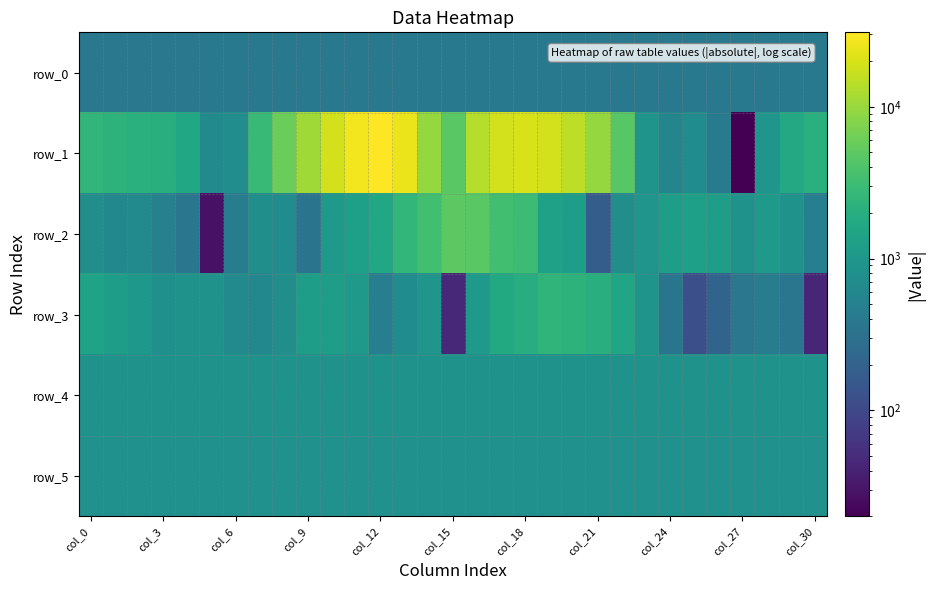

What is the maximum value for row_0?

385.3